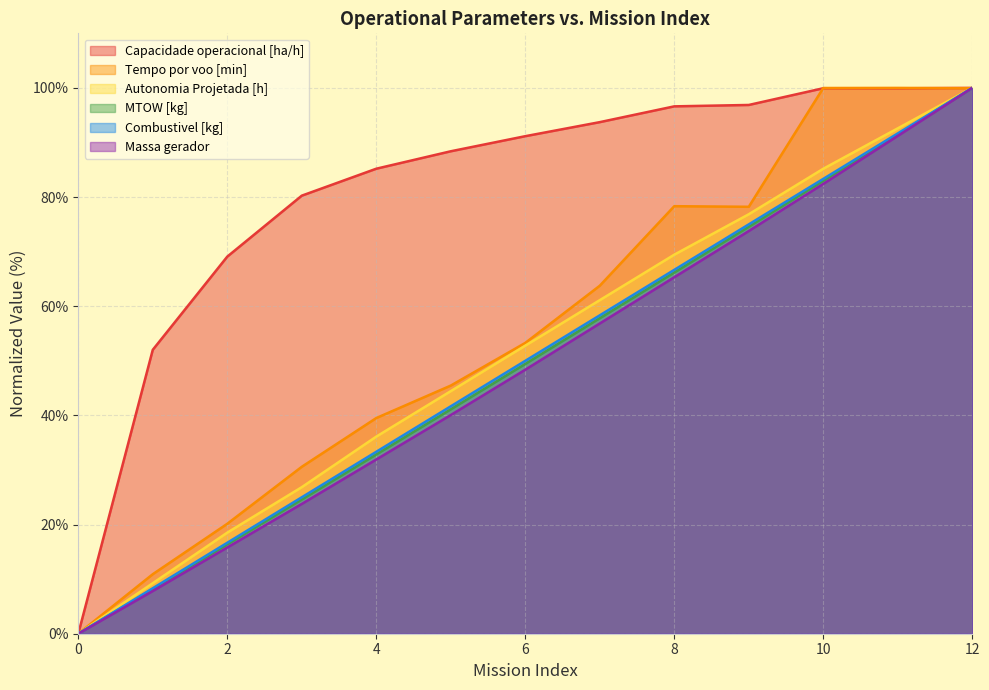

At which category is the sum across all series the highest?

12